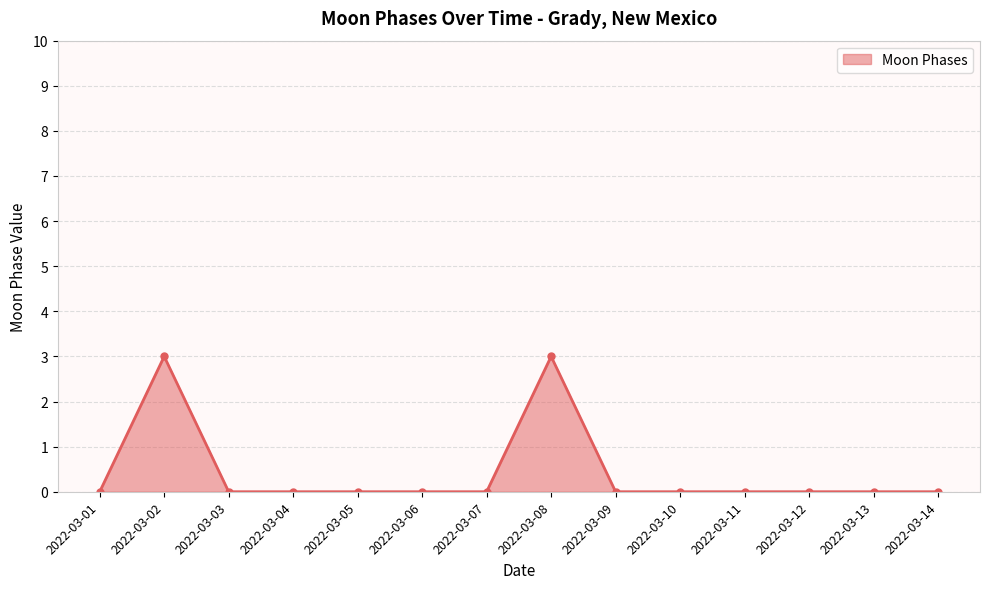

What is the greatest value displayed?

3